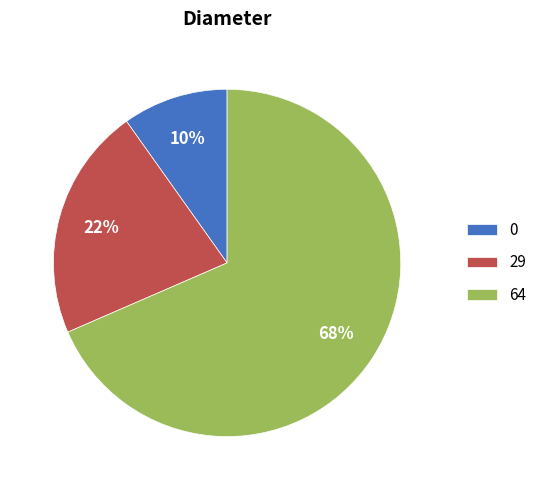

The 29 slice represents 27% of the pie. True or false?

False